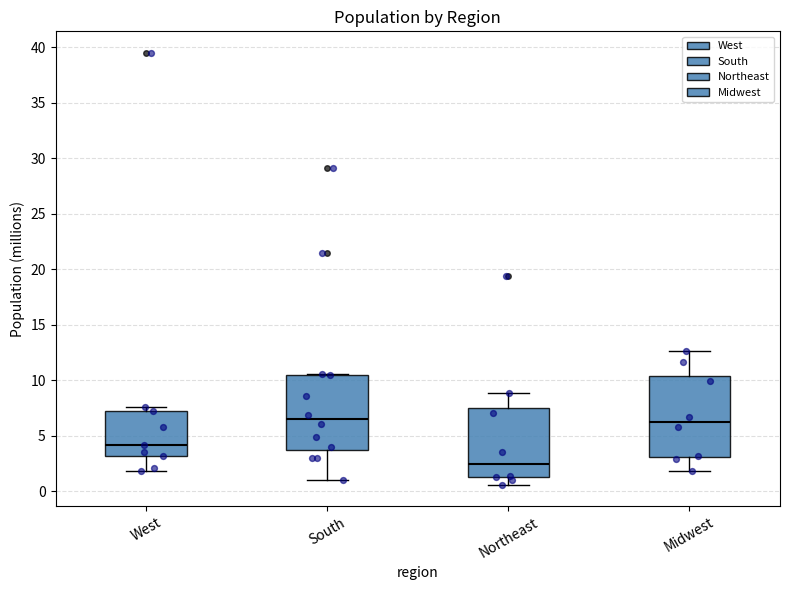

Which box has the lowest median line?

Northeast